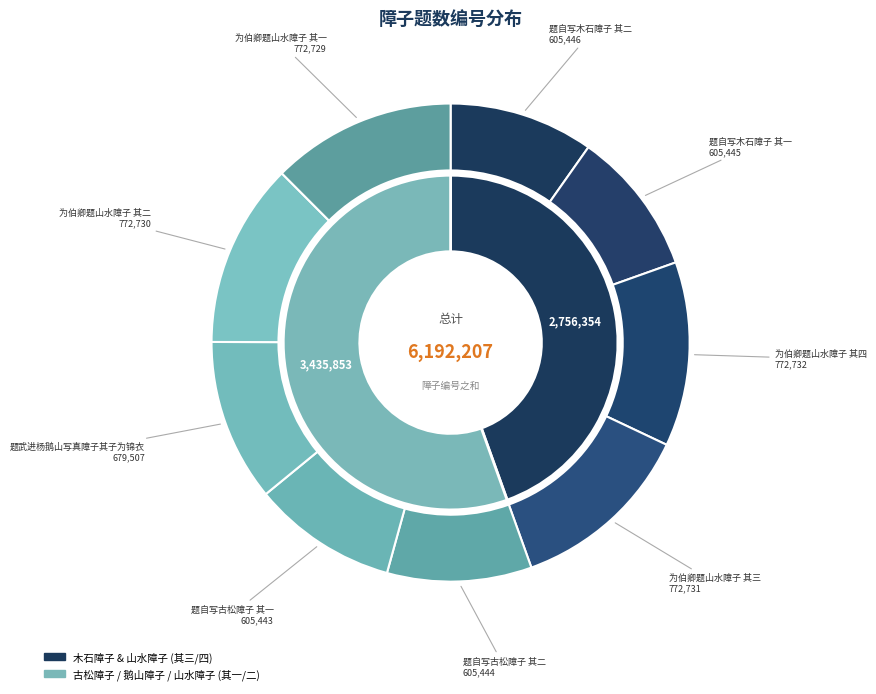

How many slices are in this pie chart?

9